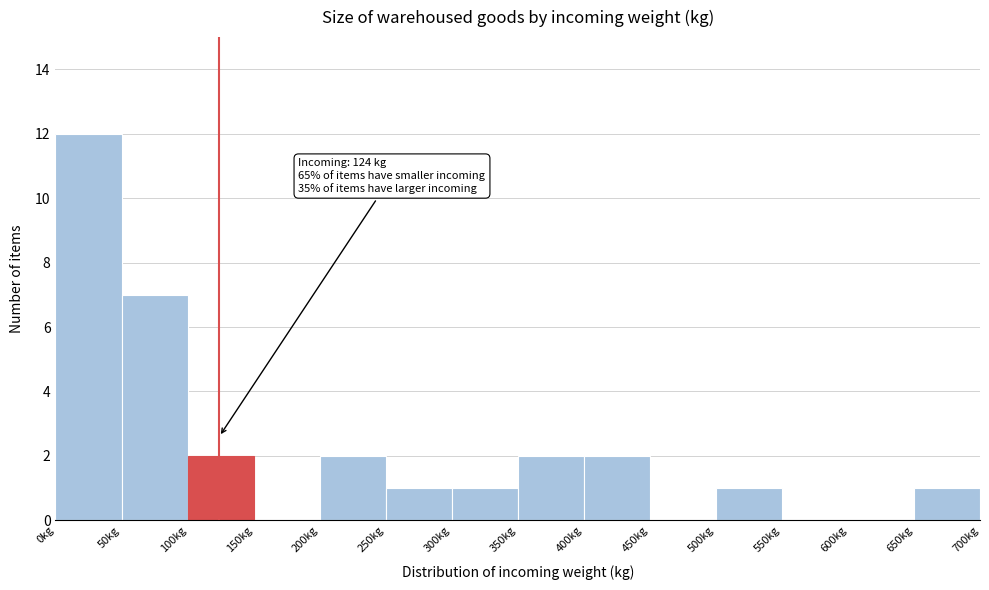

Which range on the x-axis has the tallest bar?

0 to 50